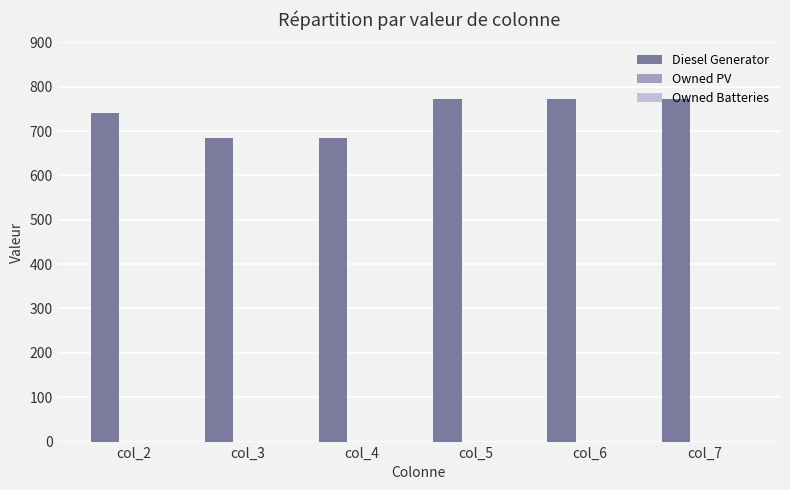

What is the value of the 5th bar from the left?

772